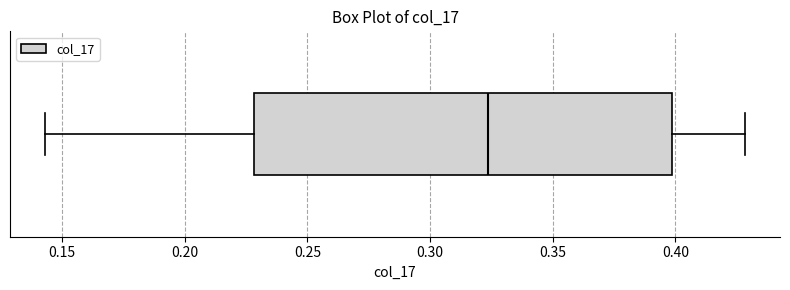

Read this box plot against the x-axis: the position of the median line, the range covered by the box, and the ends of both whiskers. The values are not printed on the chart, so give them approximately, as read against the axis.

median 0.325, box 0.230 to 0.400, whiskers 0.145 to 0.430